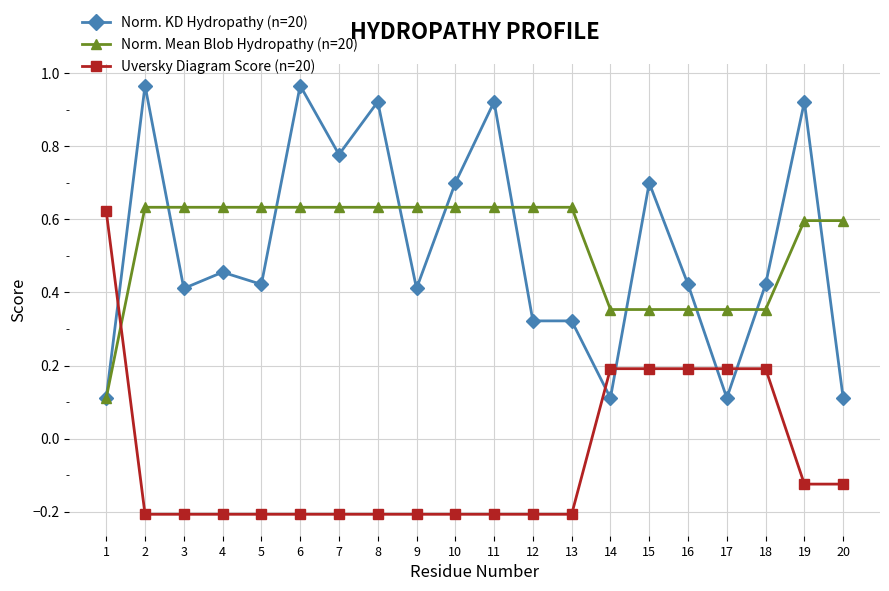

The value of Norm. KD Hydropathy (n=20) at 19 is 0.3. True or false?

False